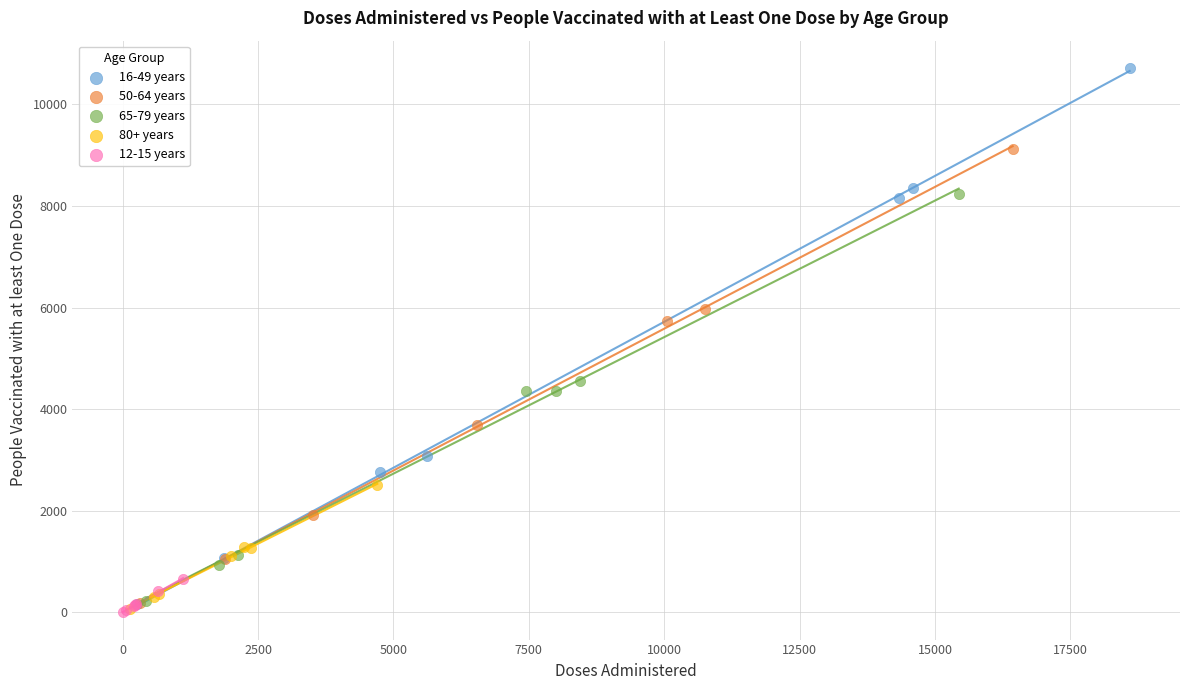

Which series has the largest Y range (max minus min)?

16-49 years